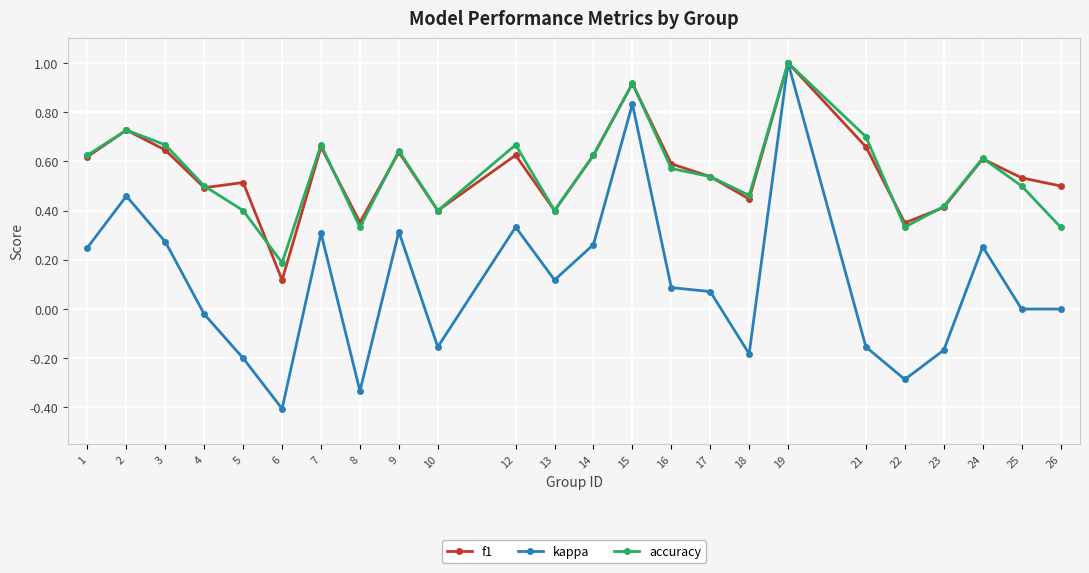

Where is the first local minimum for kappa?

6